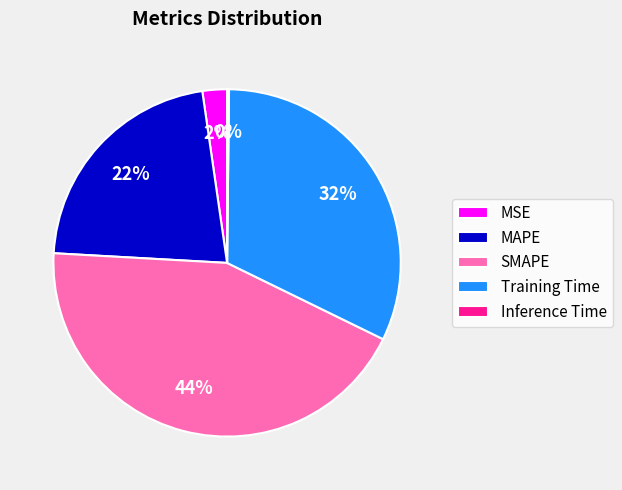

What is the largest slice in the pie chart?

SMAPE